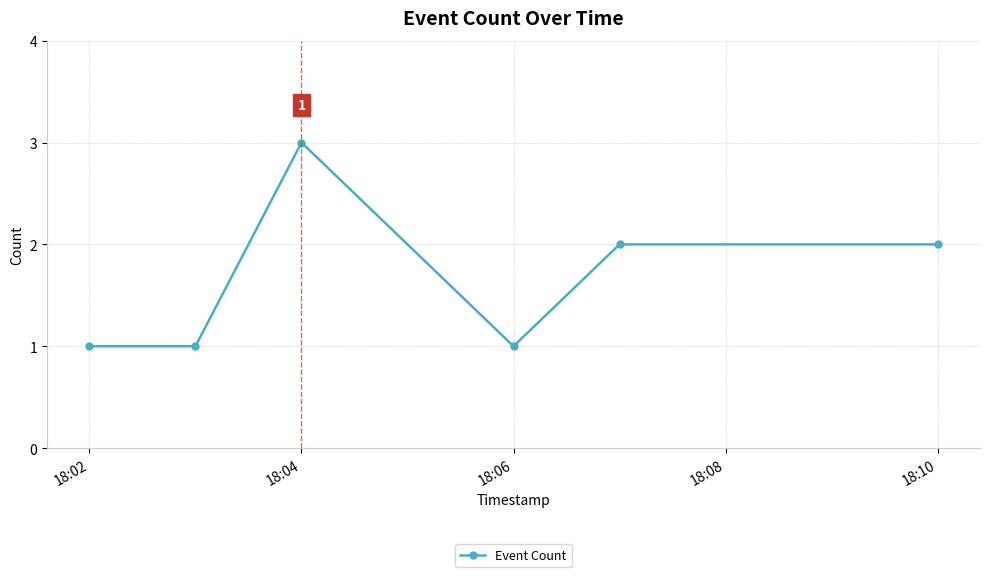

True or false: there are more than 2 points higher than both neighbors.

False